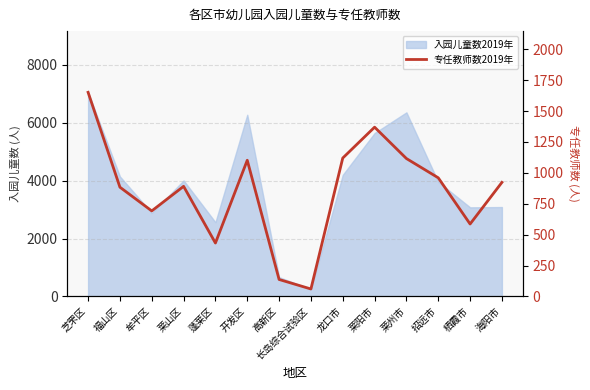

How many data points does each series have?

14